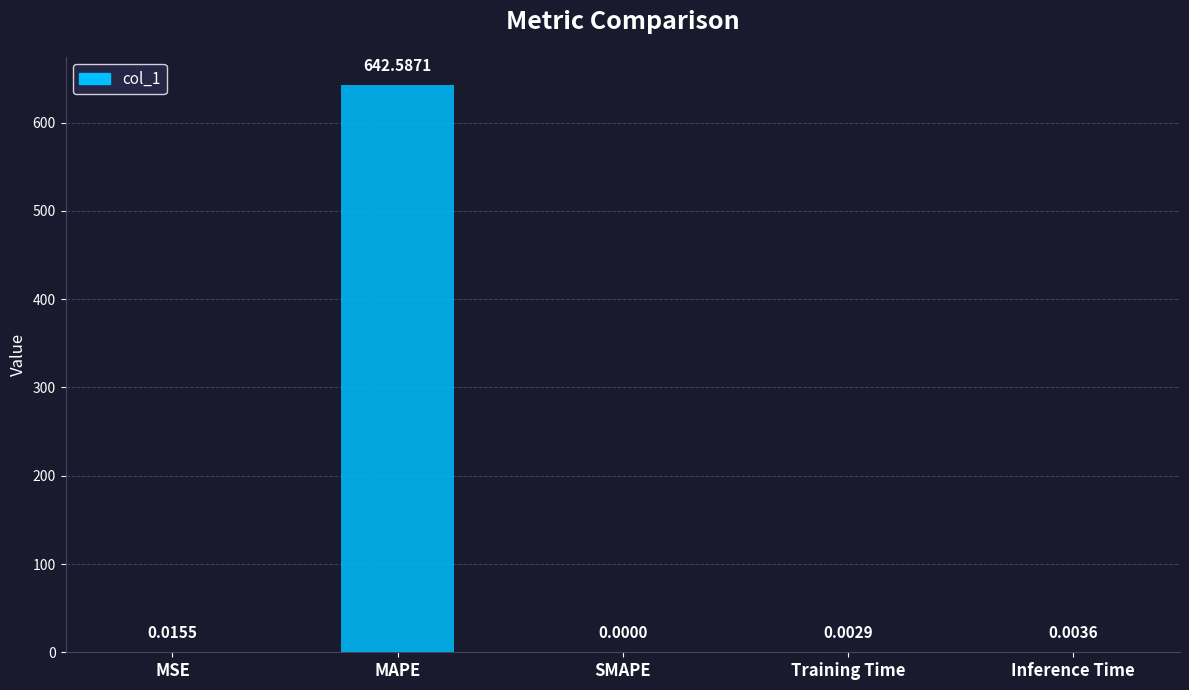

At which label is the value closest to 321?

MSE